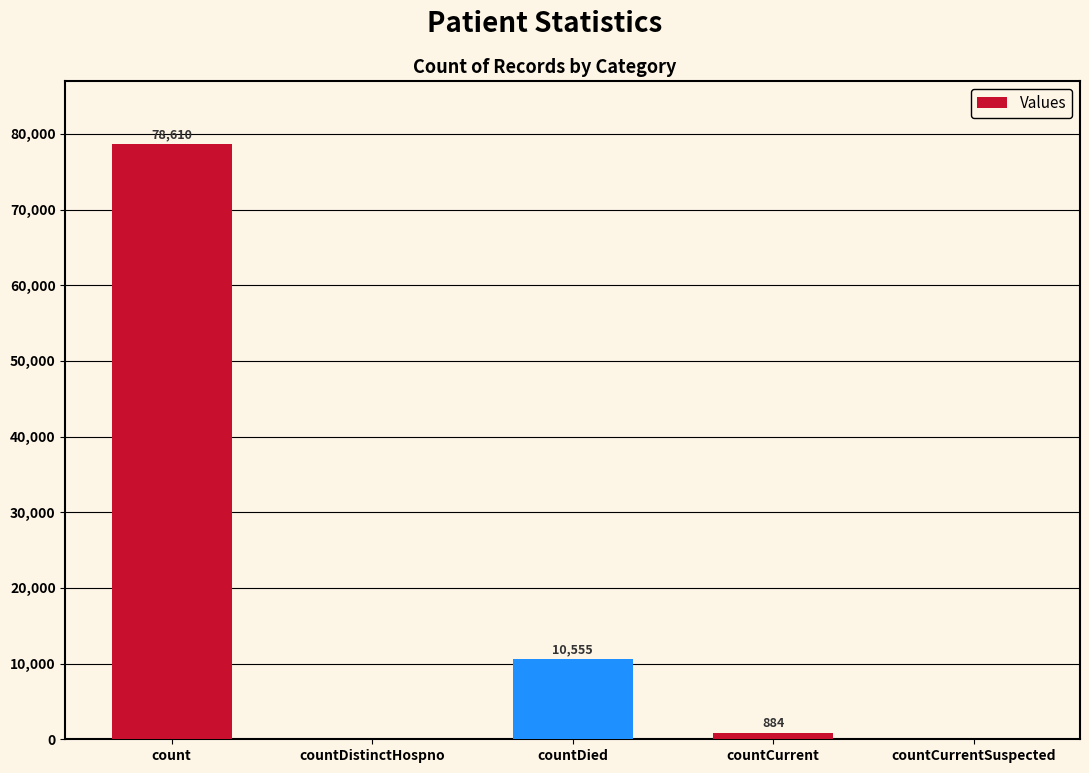

How many categories are shown in the chart?

5